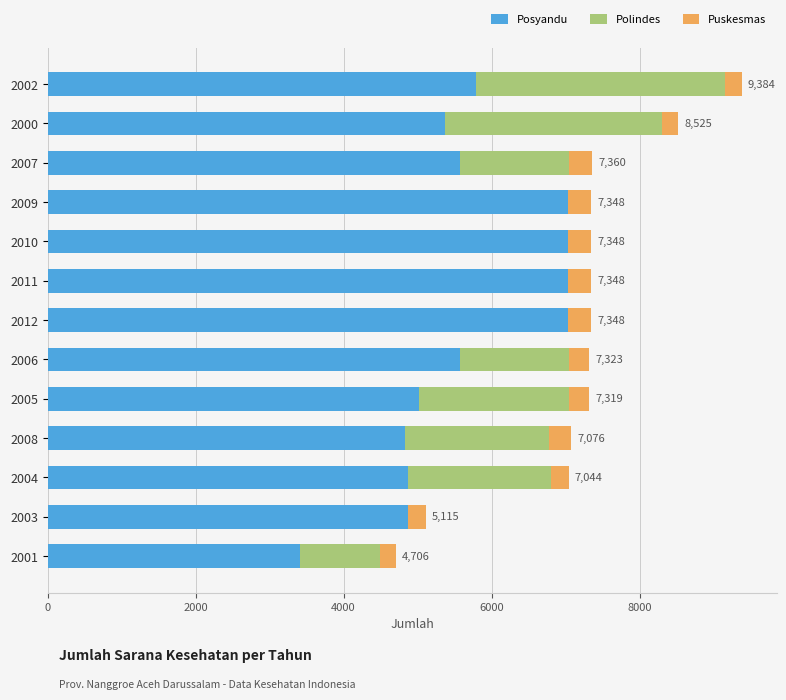

What is the sum of all Posyandu values?

73477